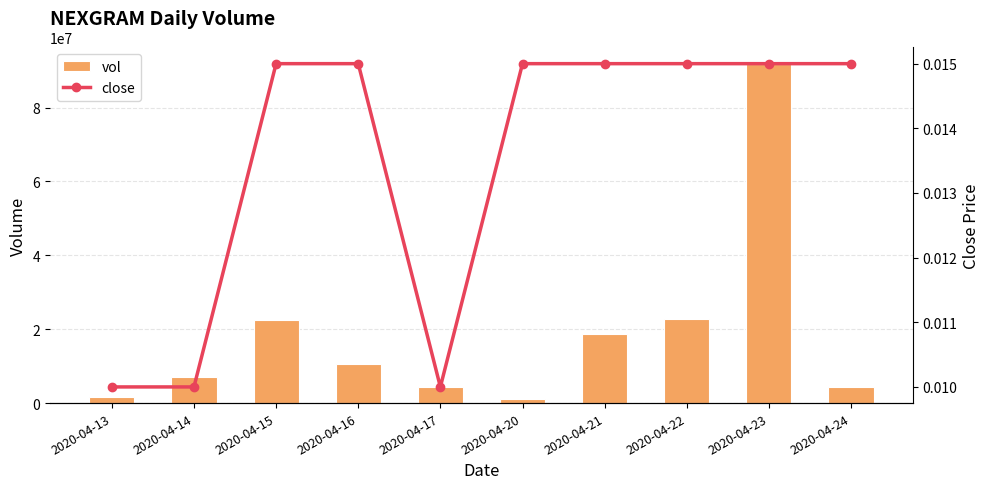

The value of vol at 2020-04-24 is 4289300.0. True or false?

True